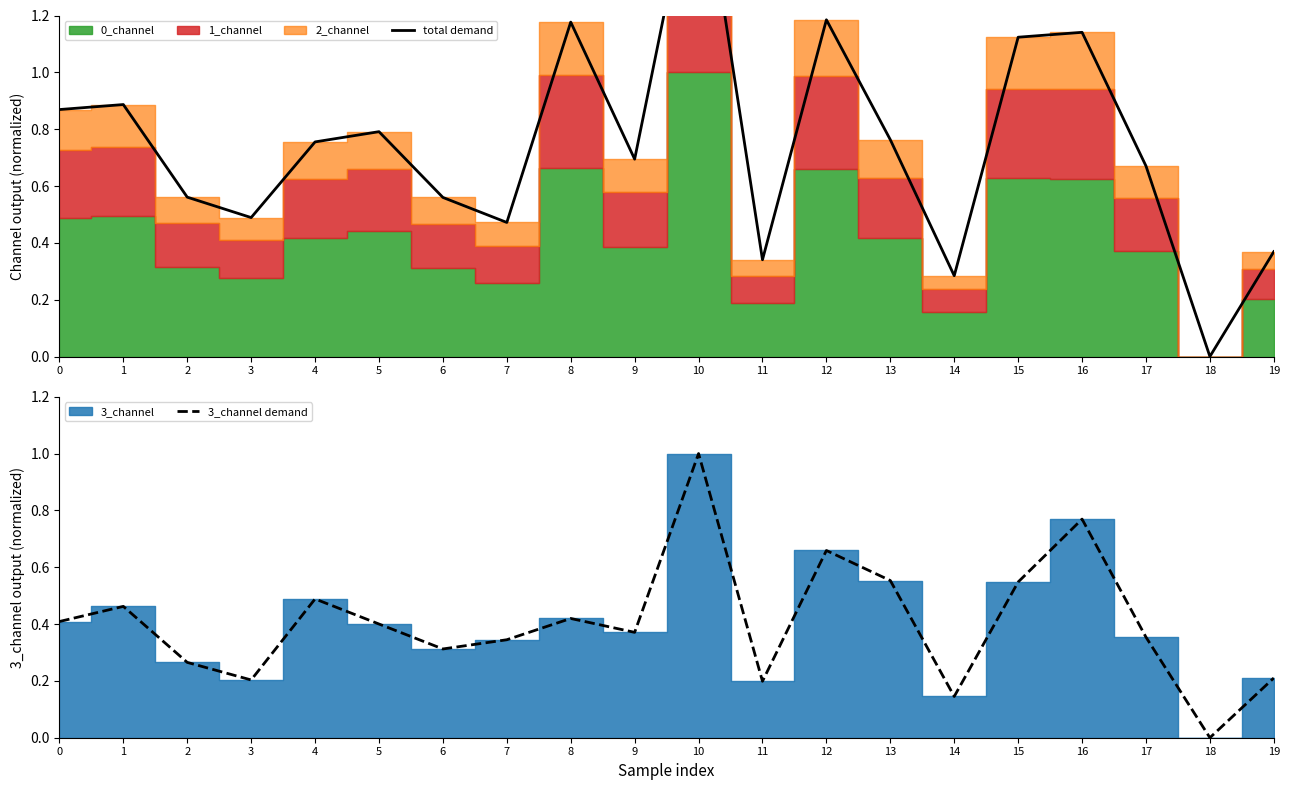

At which category does 3_channel demand reach its first local valley?

3